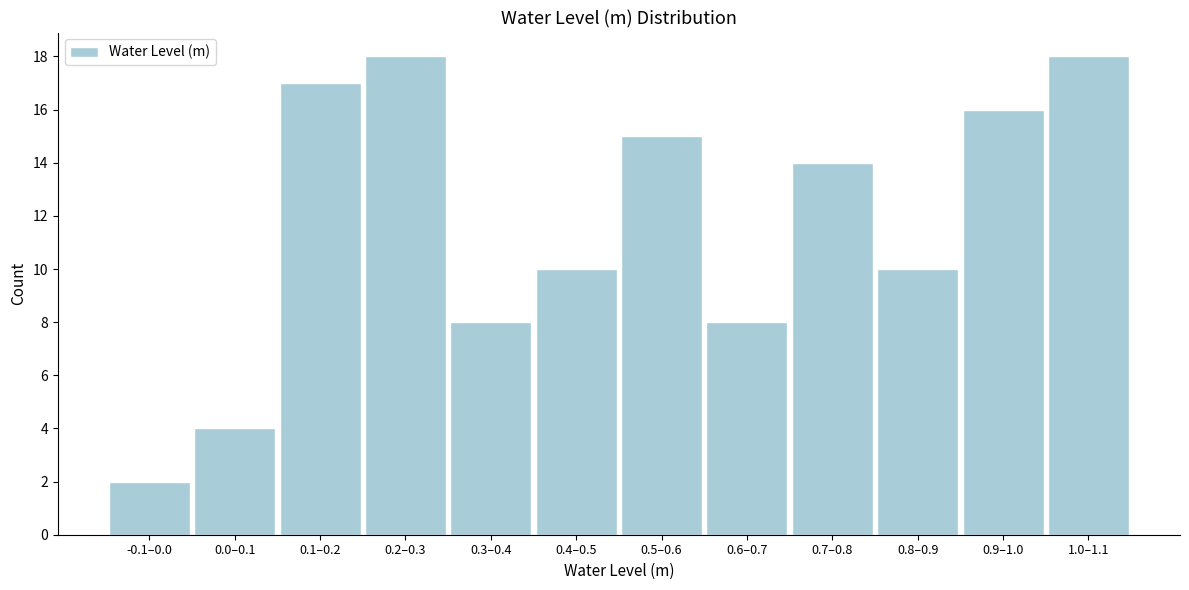

Reading left to right, list all the values displayed in this chart.

2	4	17	18	8	10	15	8	14	10	16	18